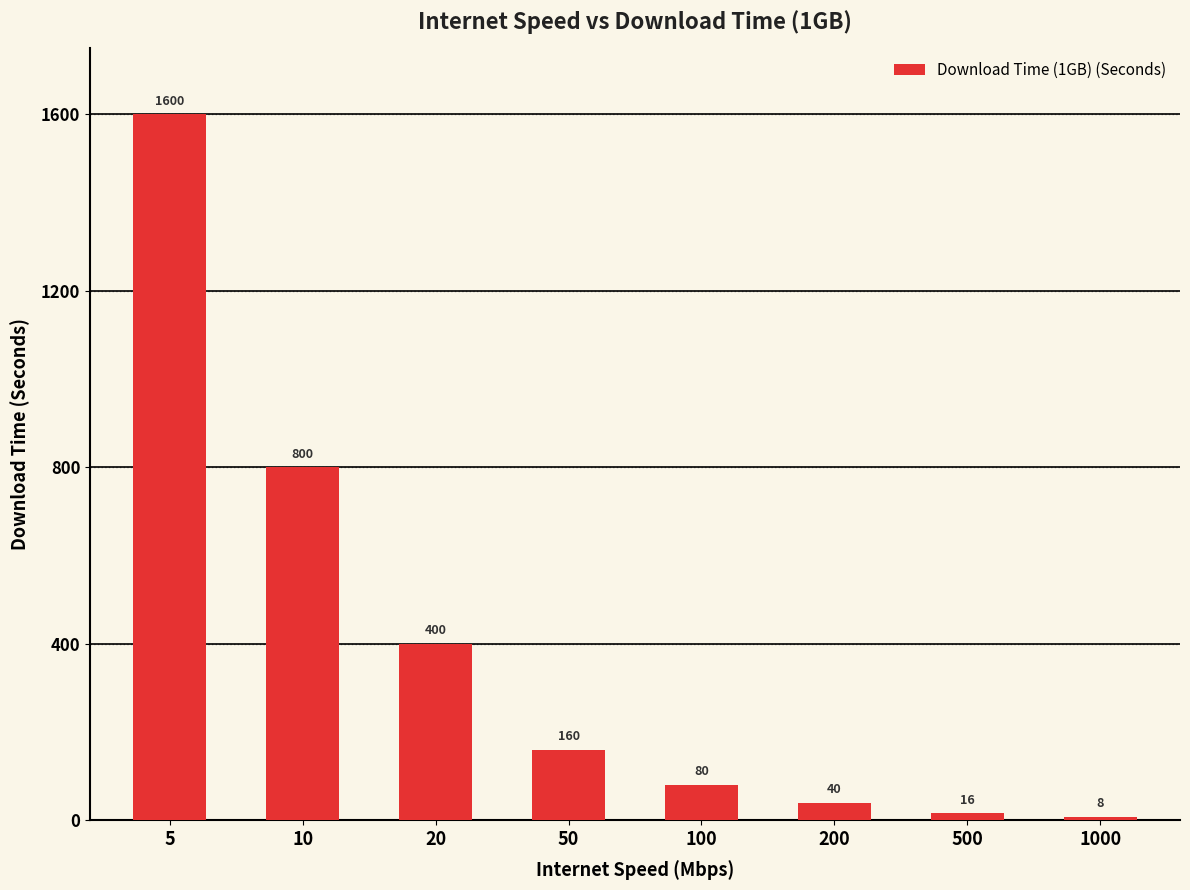

The chart shows a value of 654 at 20. True or false?

False